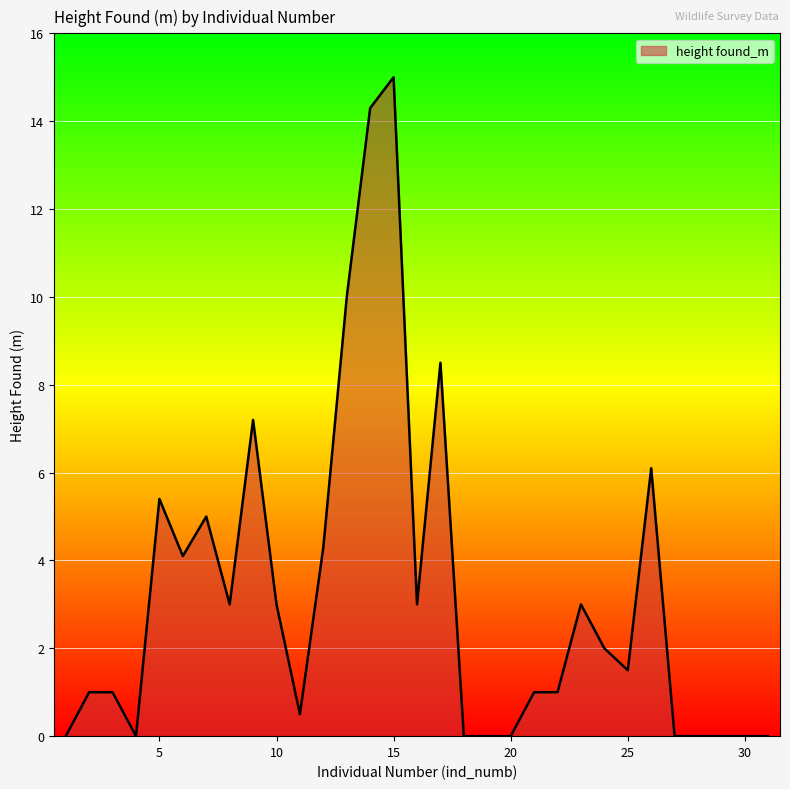

What is the difference between the maximum and minimum values?

15.0